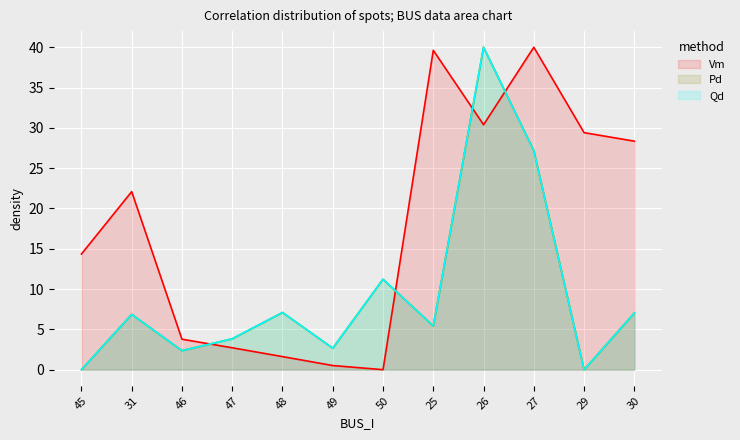

At 48, list the series in order from smallest to largest.

Vm, Qd, Pd